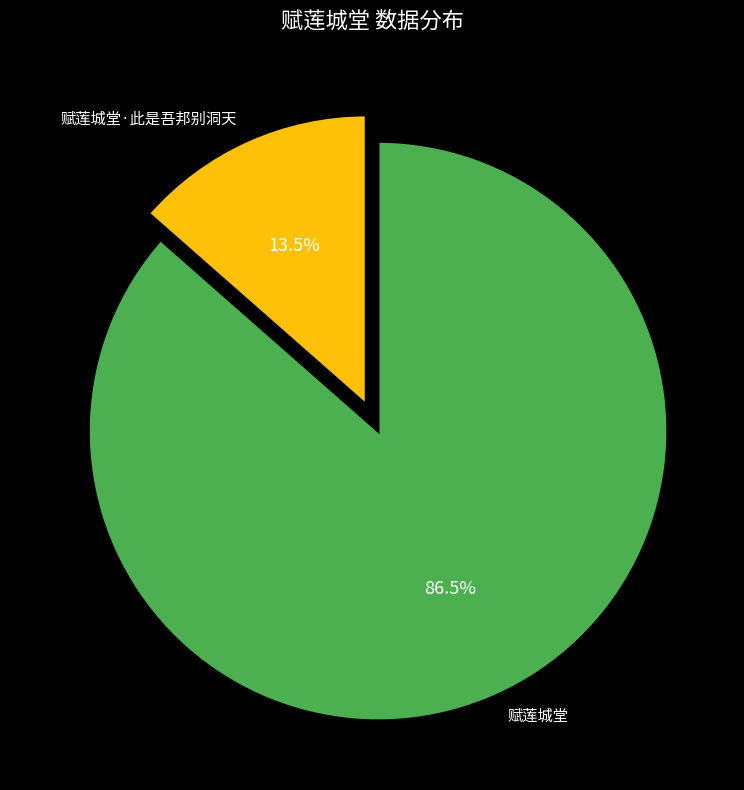

How many slices are in this pie chart?

2